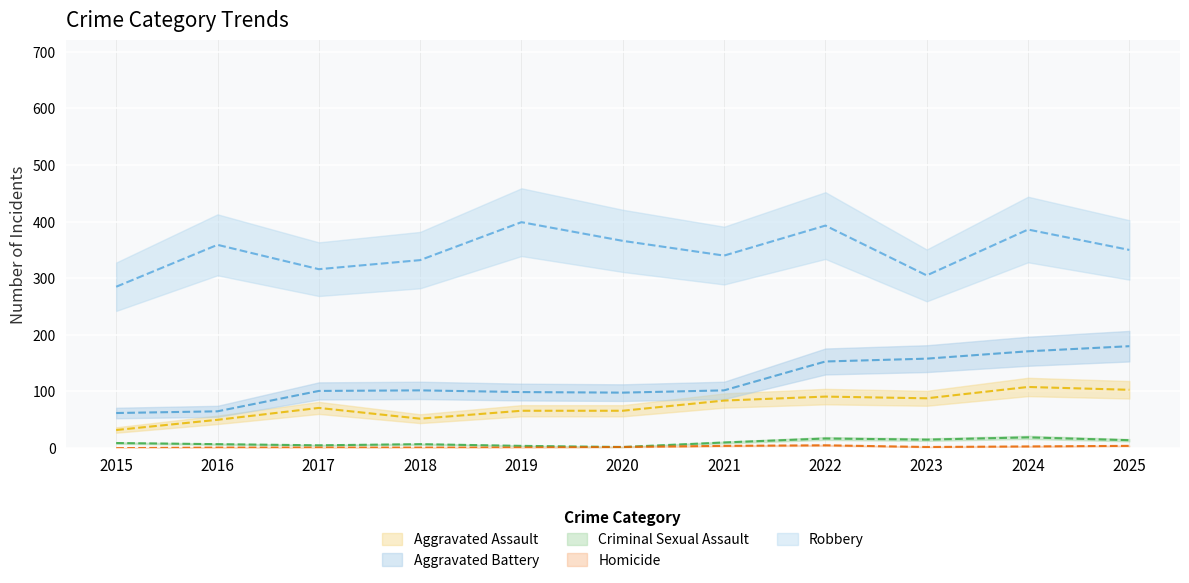

True or false: Robbery and Aggravated Battery cross at least once.

False